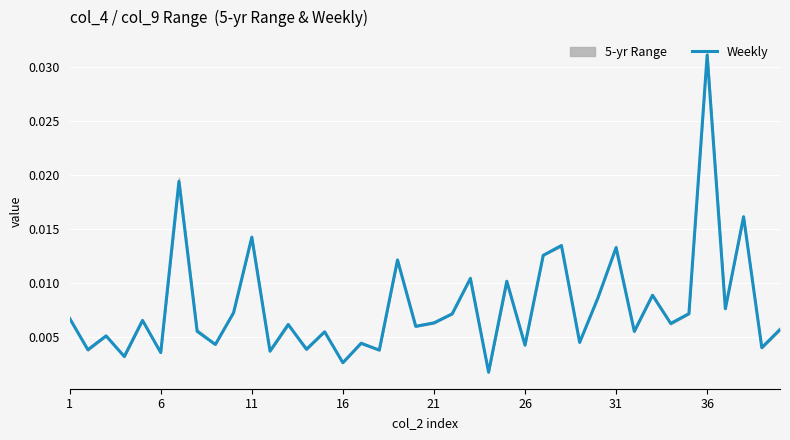

The value at 37 is 0.0. True or false?

True